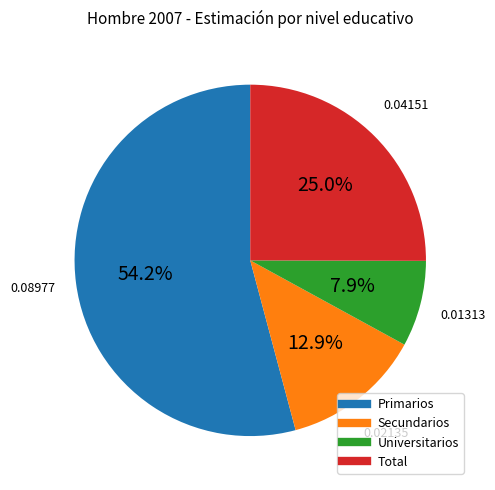

True or false: Secundarios accounts for 18% of the total.

False